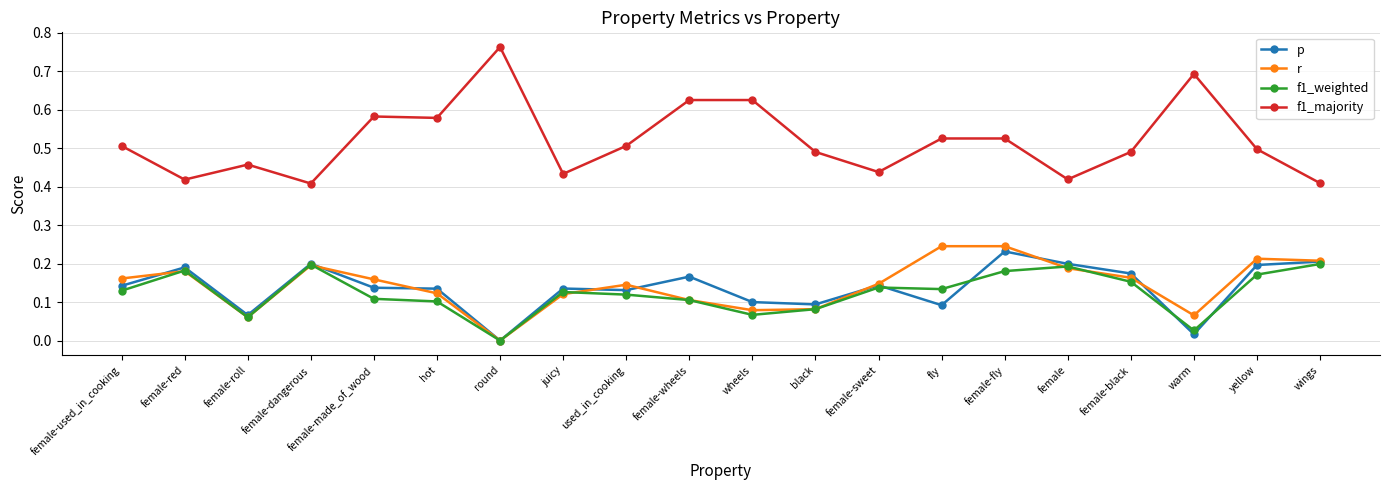

Is the value of p at female-made_of_wood greater than the value of r at female-dangerous?

No